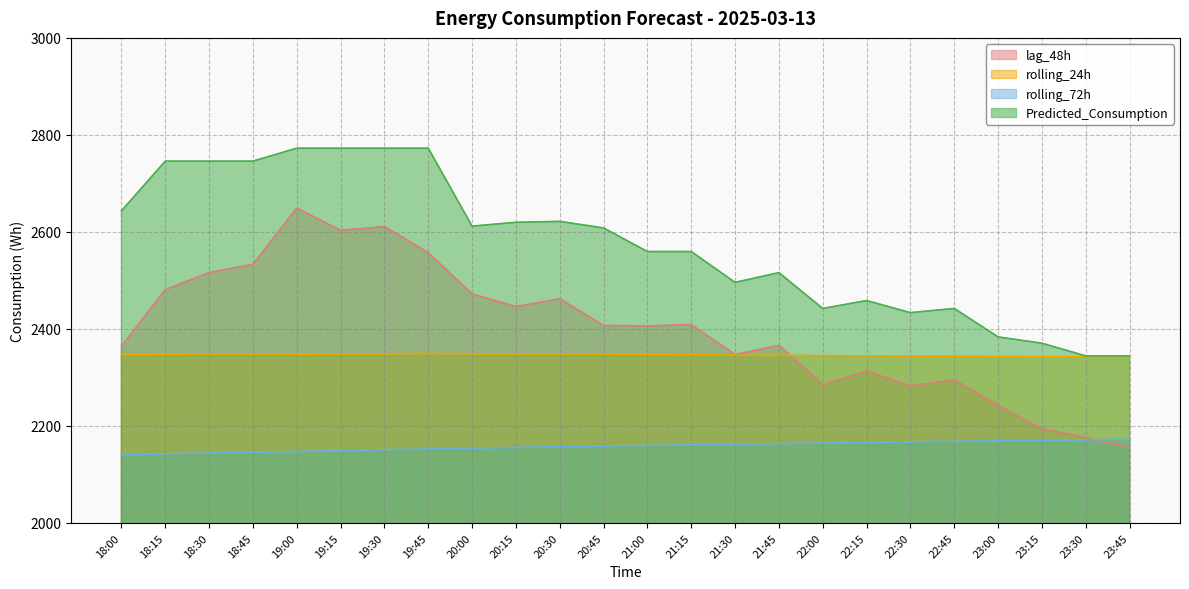

Where is the first local minimum for Predicted_Consumption?

20:00